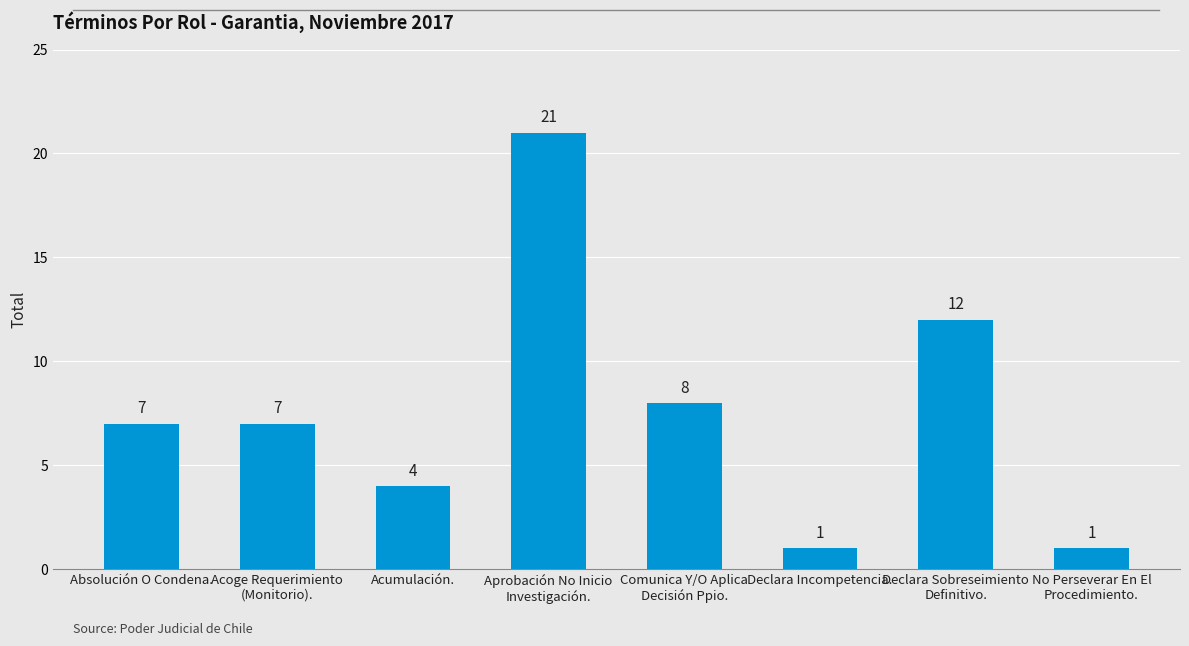

Count the number of data series in this chart.

1